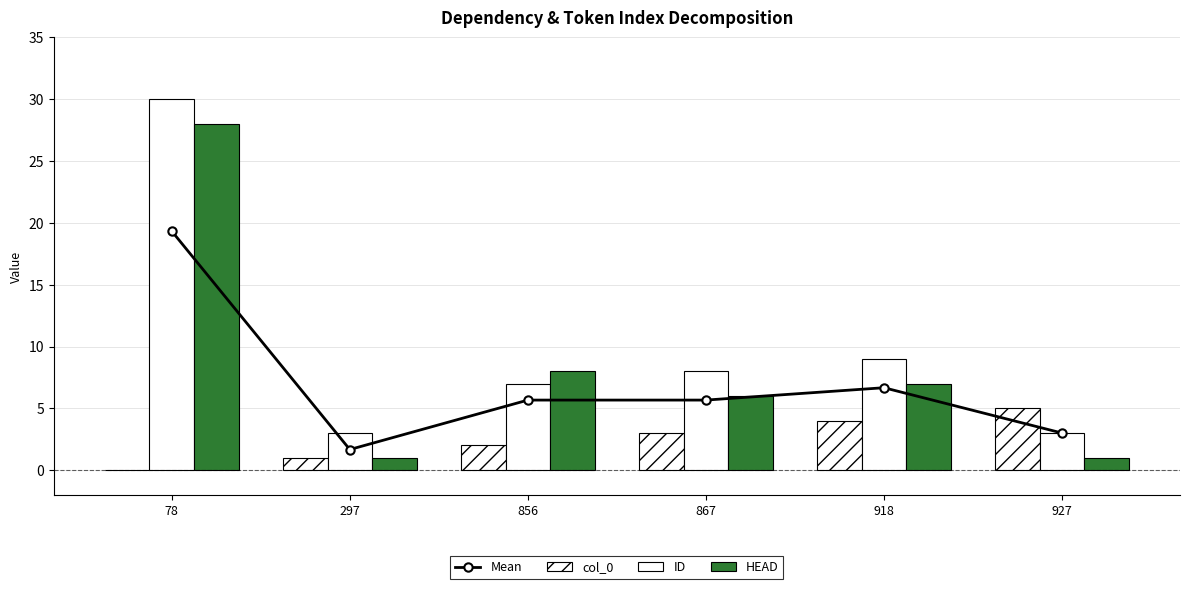

At 867, list the series in order from smallest to largest.

col_0, Mean, HEAD, ID